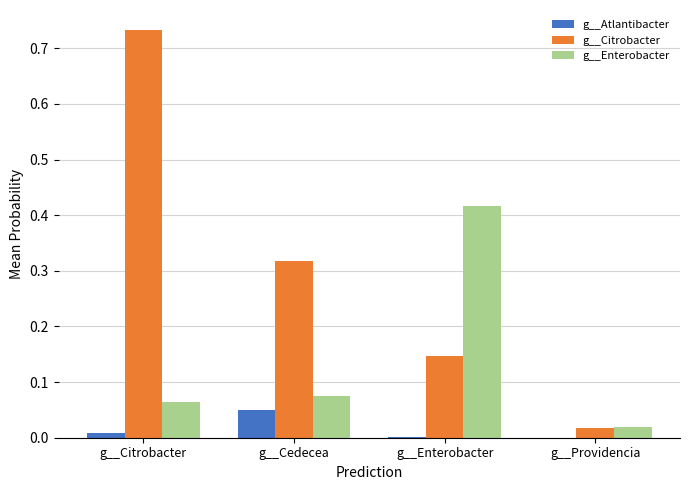

Is the value of g__Citrobacter at g__Cedecea greater than the value of g__Enterobacter at g__Enterobacter?

No